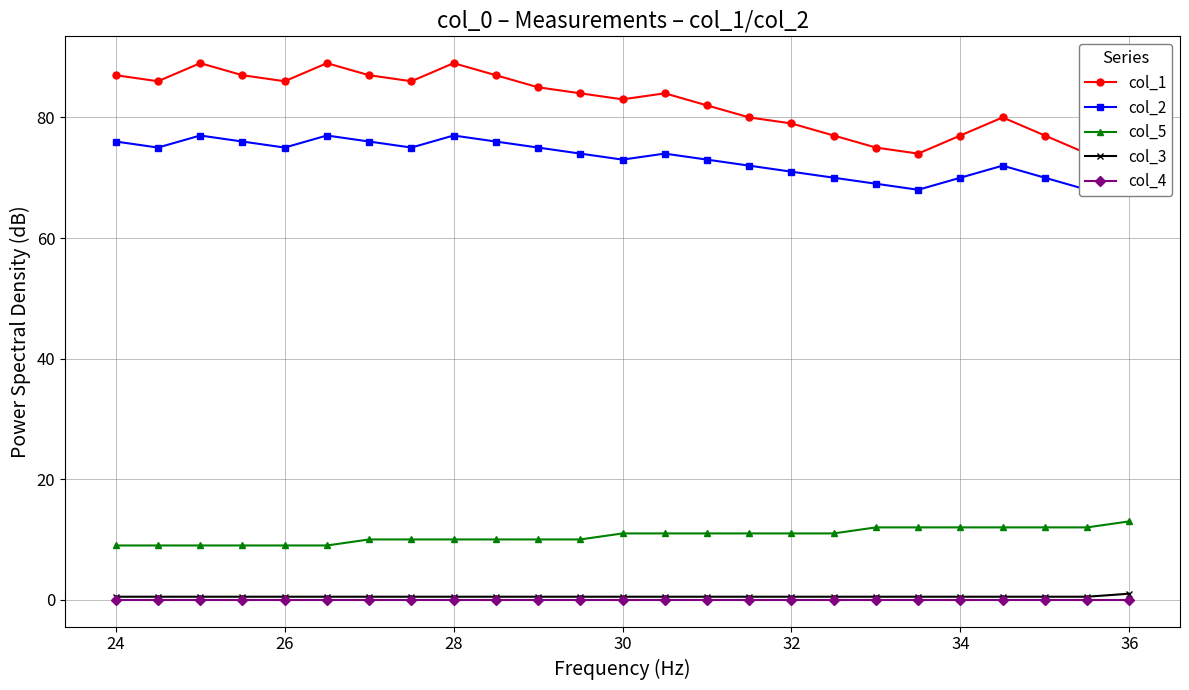

True or false: col_5 and col_3 cross at least once.

False